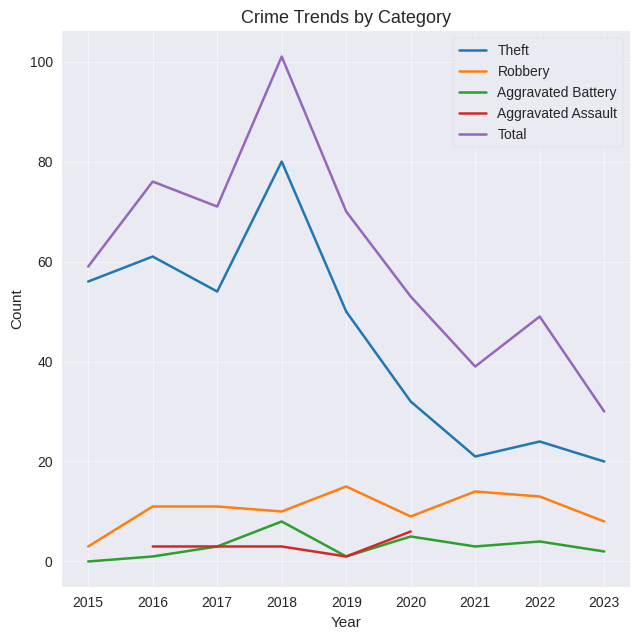

At which category is the sum across all series the highest?

2018